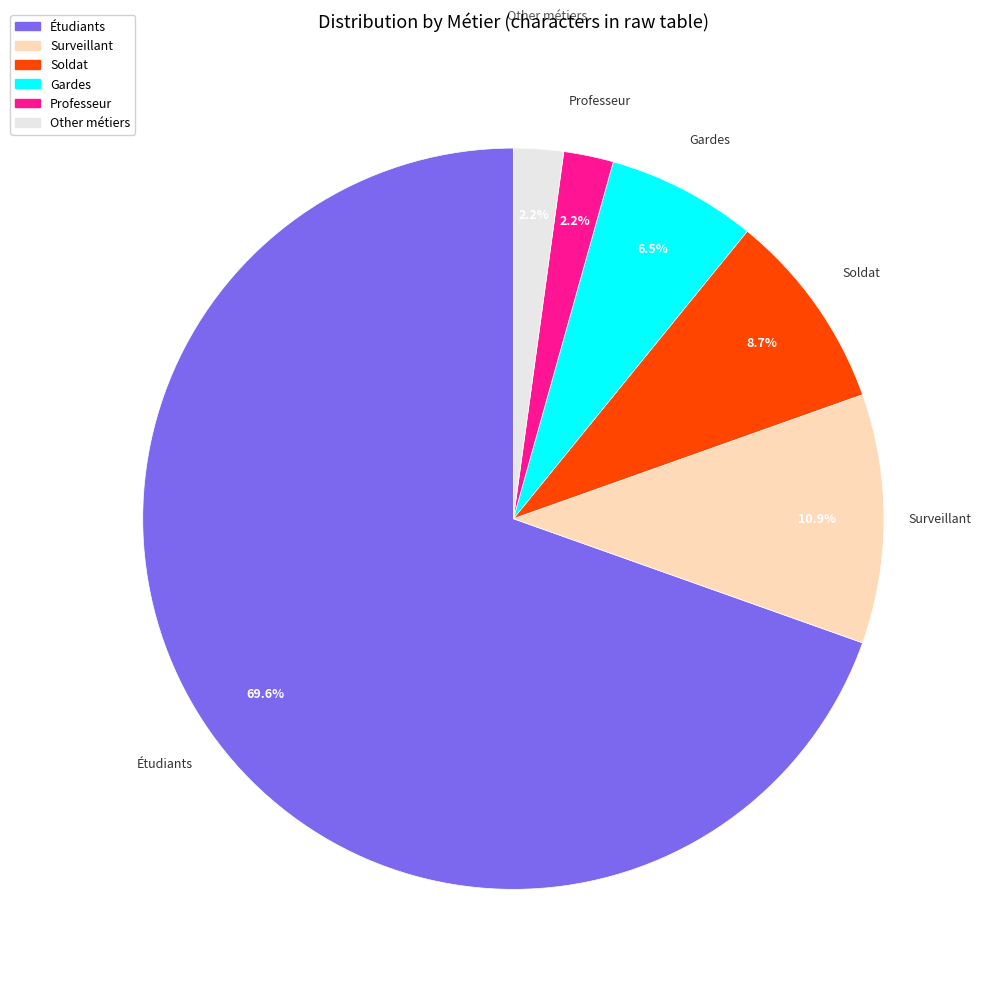

Is there a majority slice in this chart?

Yes